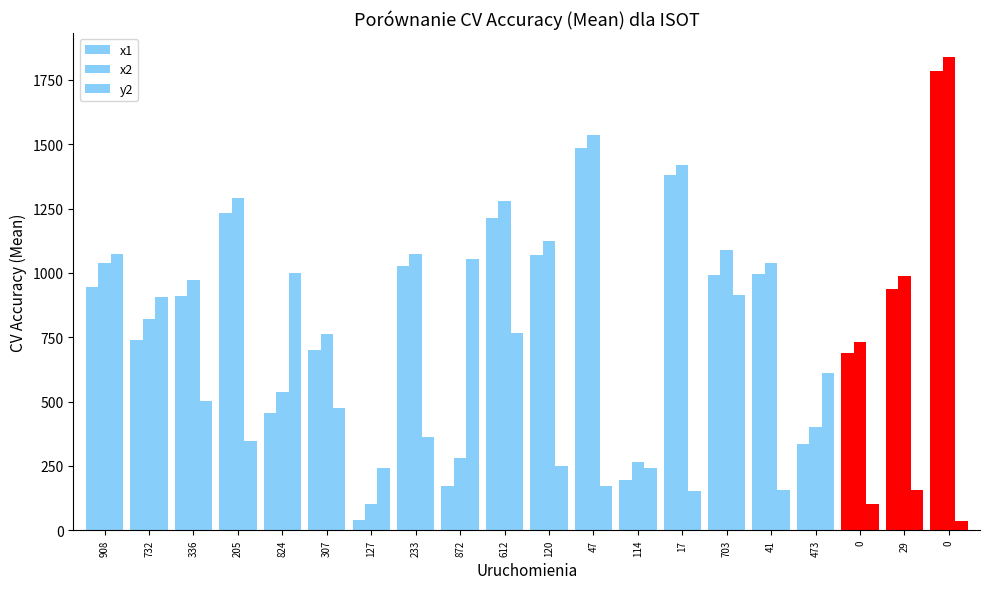

What is the minimum value for x2?

101